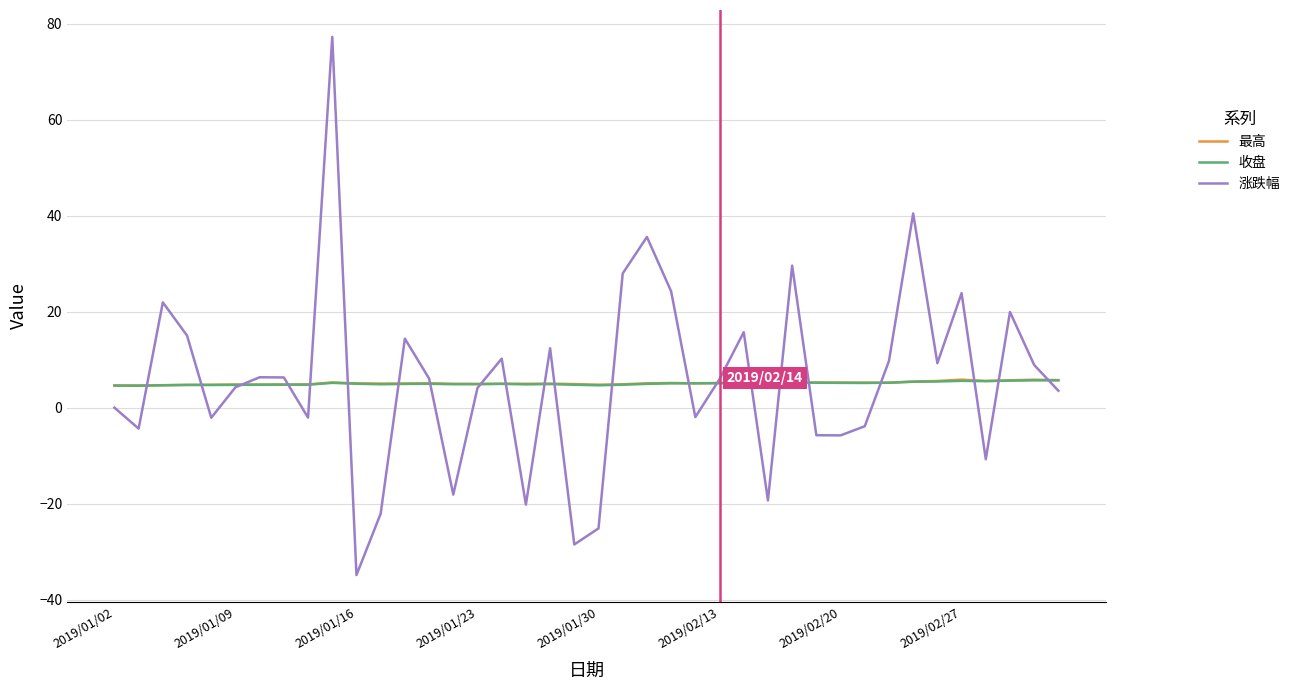

Which series has the widest spread of values?

涨跌幅